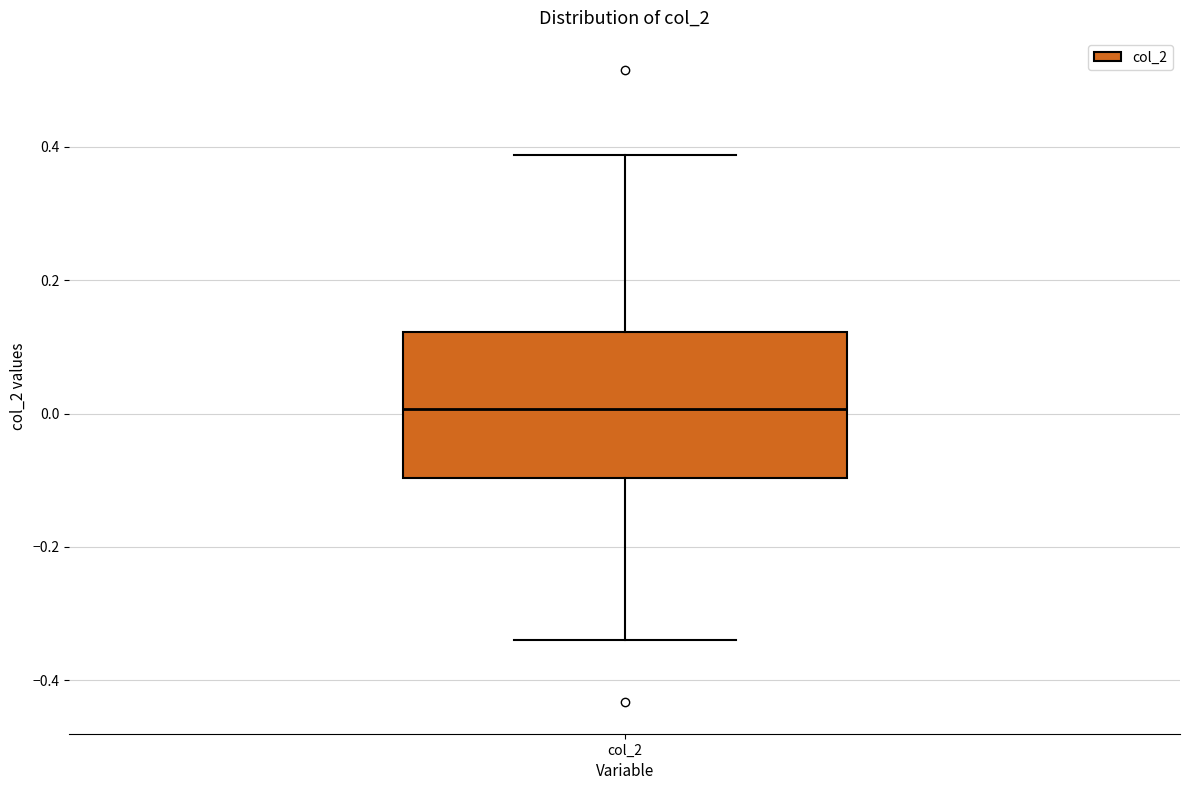

Where does the lower whisker of the box for col_2 end on the y-axis? The values are not printed on the chart, so give them approximately, as read against the axis.

-0.34